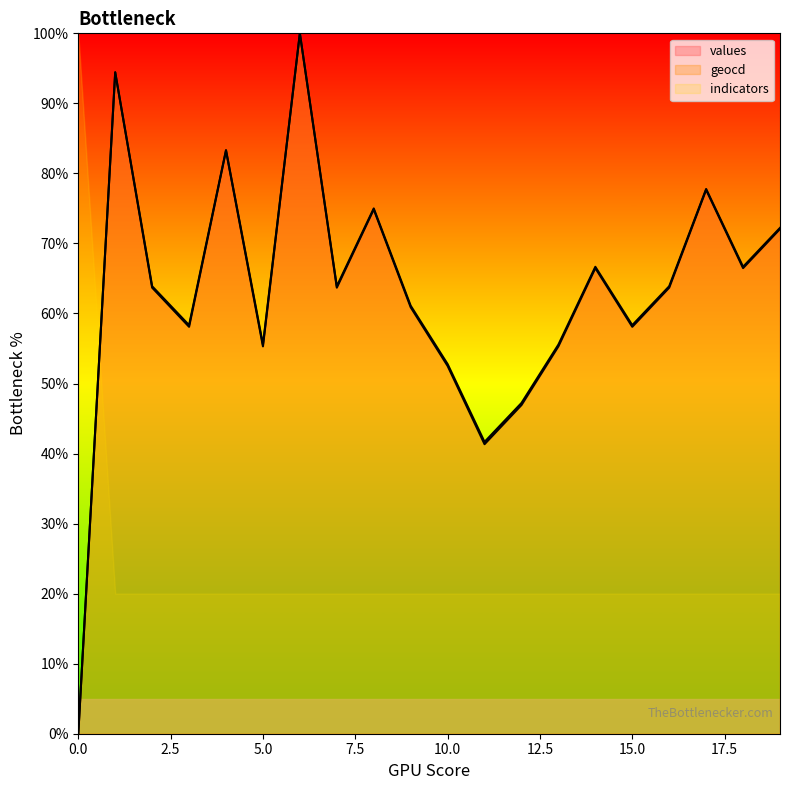

What is the total value across all series at 10?

105.3